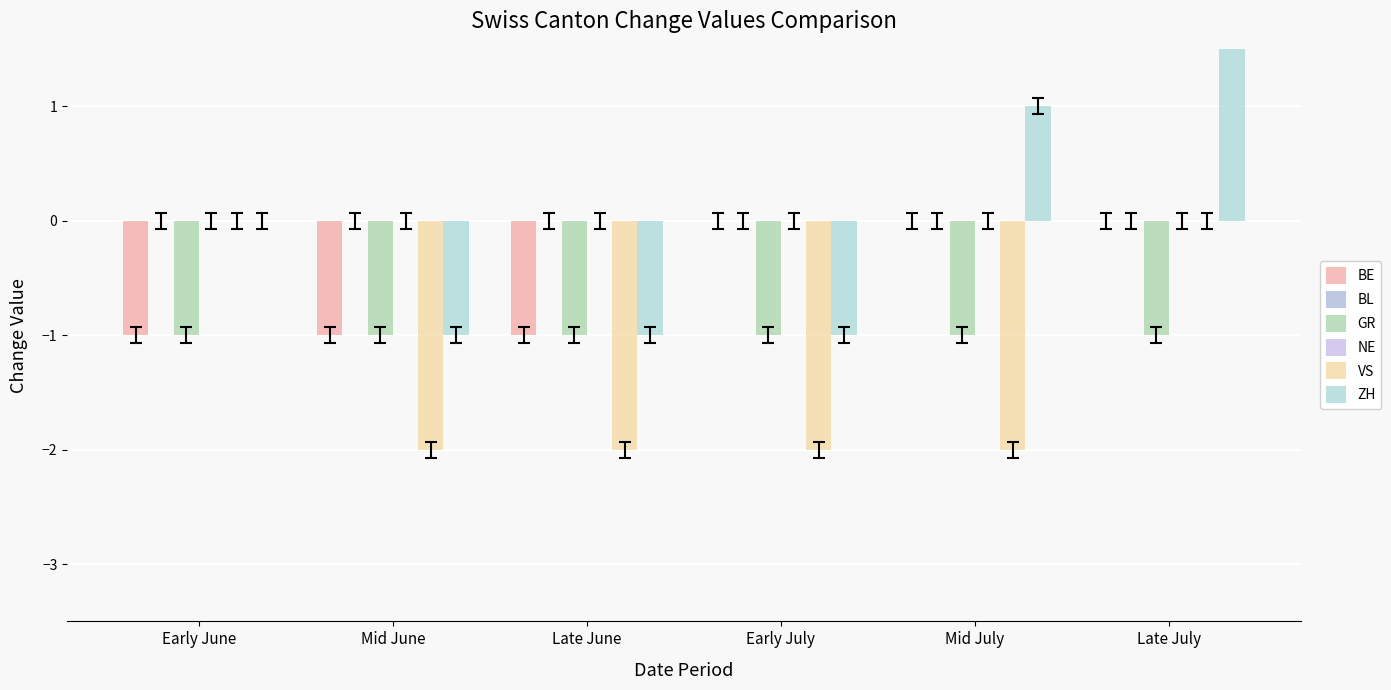

Which series changed the most between Mid June and Late July?

ZH